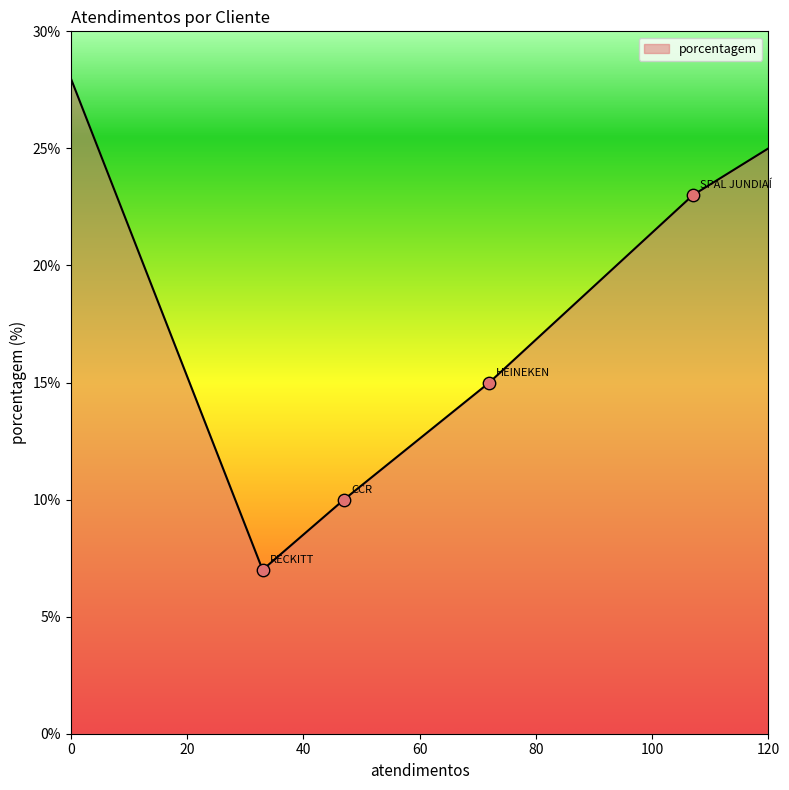

True or false: there are more than 0 points higher than both neighbors.

False